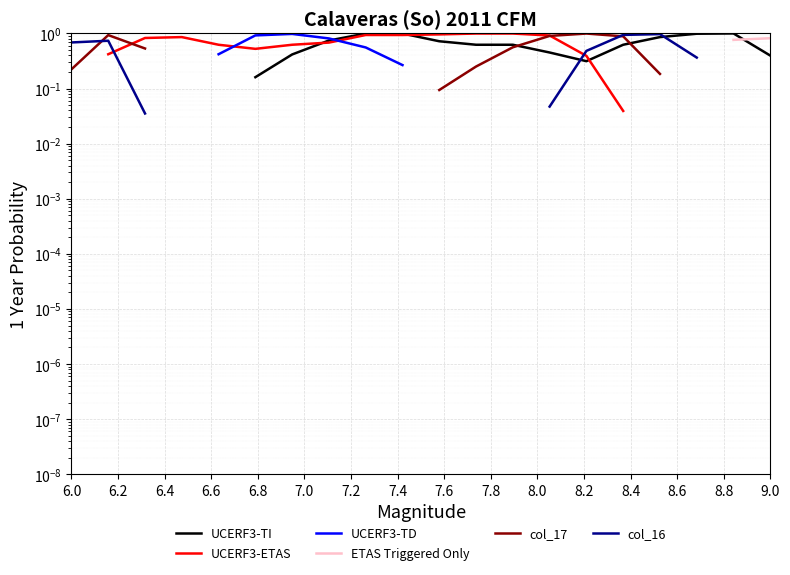

True or false: ETAS Triggered Only and col_17 intersect in this chart.

False